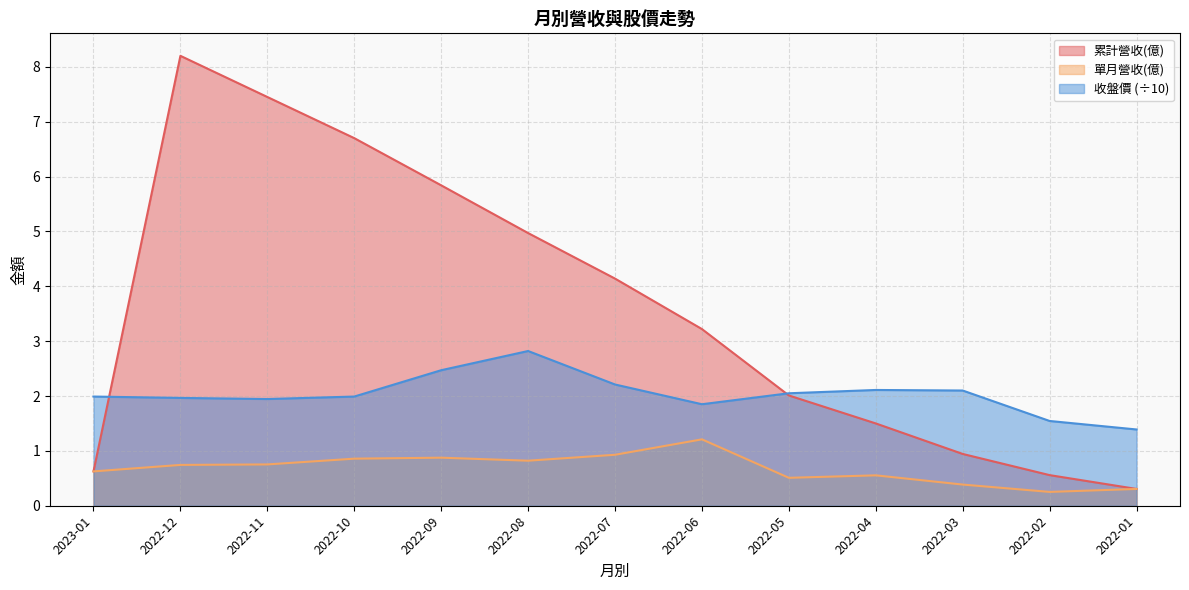

What is the value of the 累計營收(億) point at the 13th from the left?

0.3